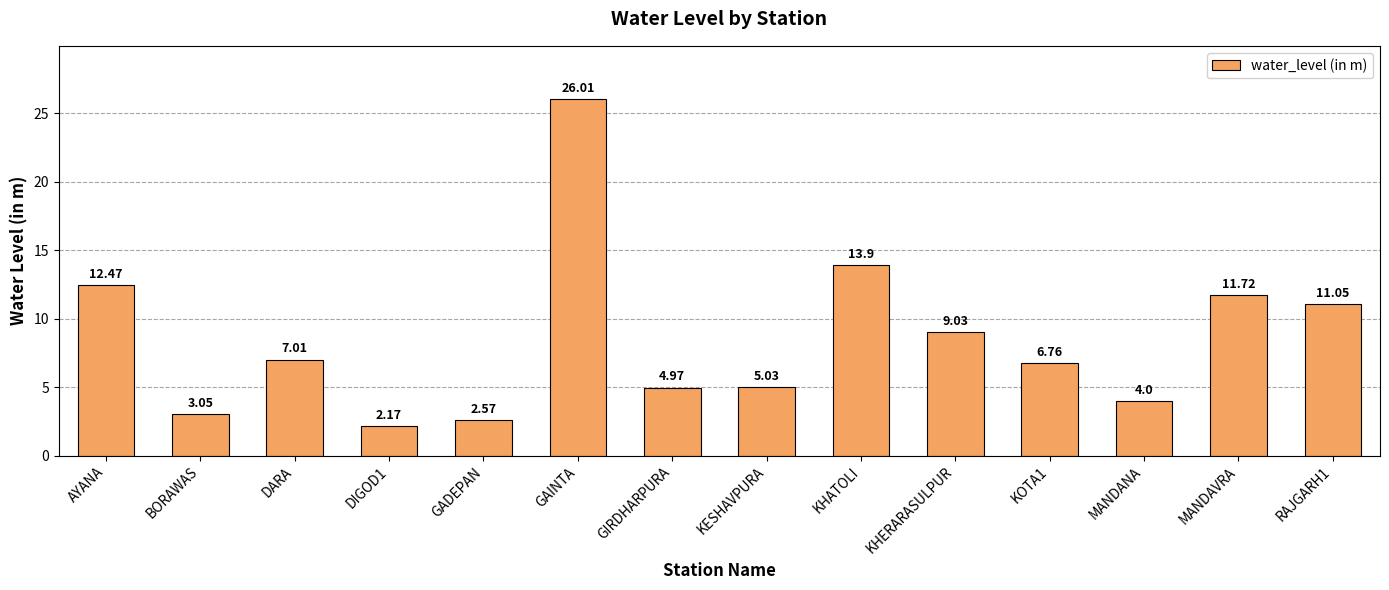

At which label is the value closest to 14?

KHATOLI